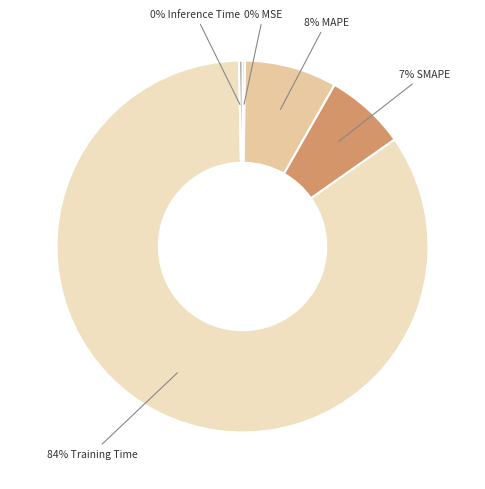

Does any single category account for the majority?

Yes